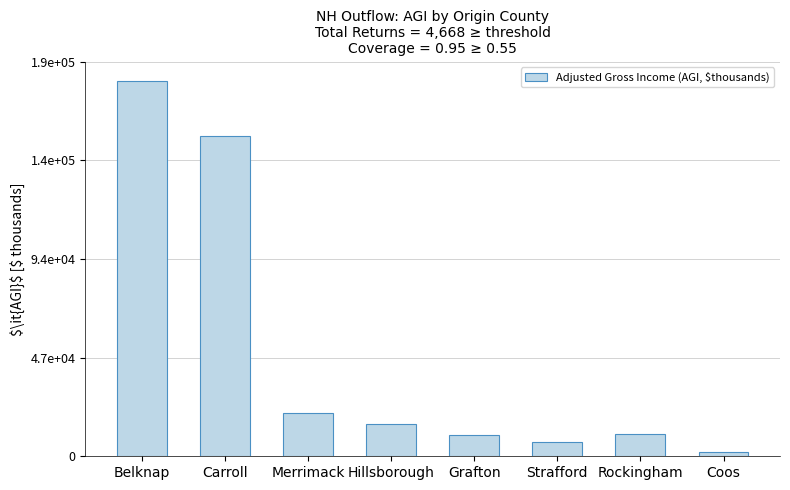

Are the bars horizontal?

No